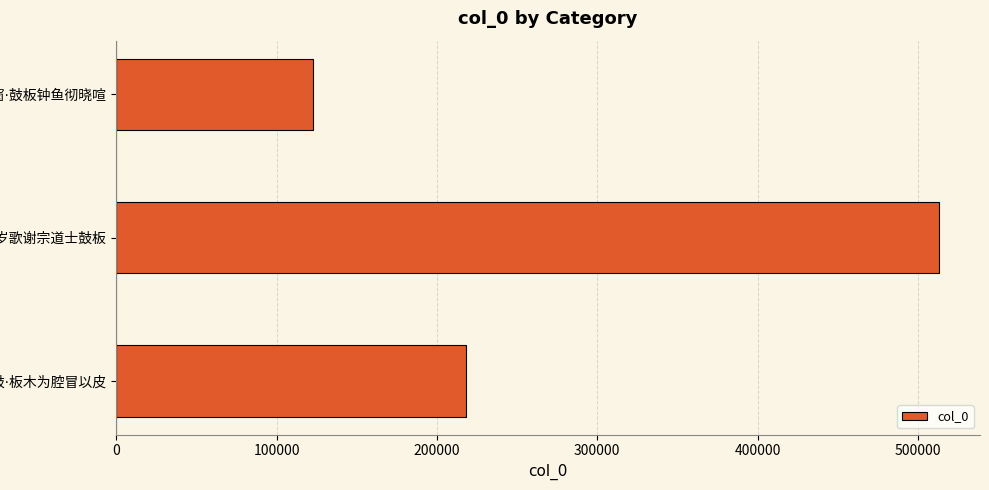

Count the number of categories in the chart.

3